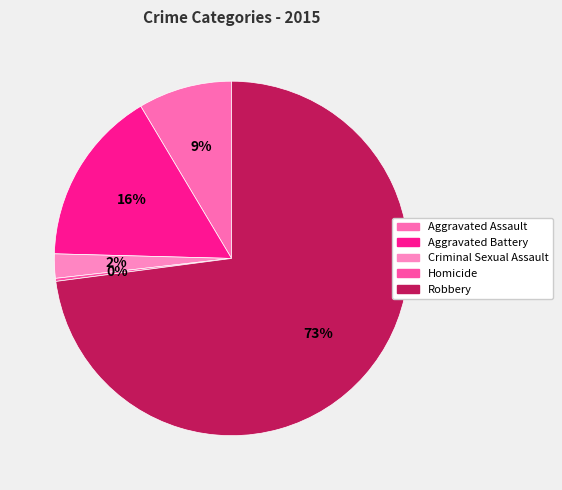

To the nearest percent, what is the difference between the Aggravated Battery and Homicide slice percentages?

16%